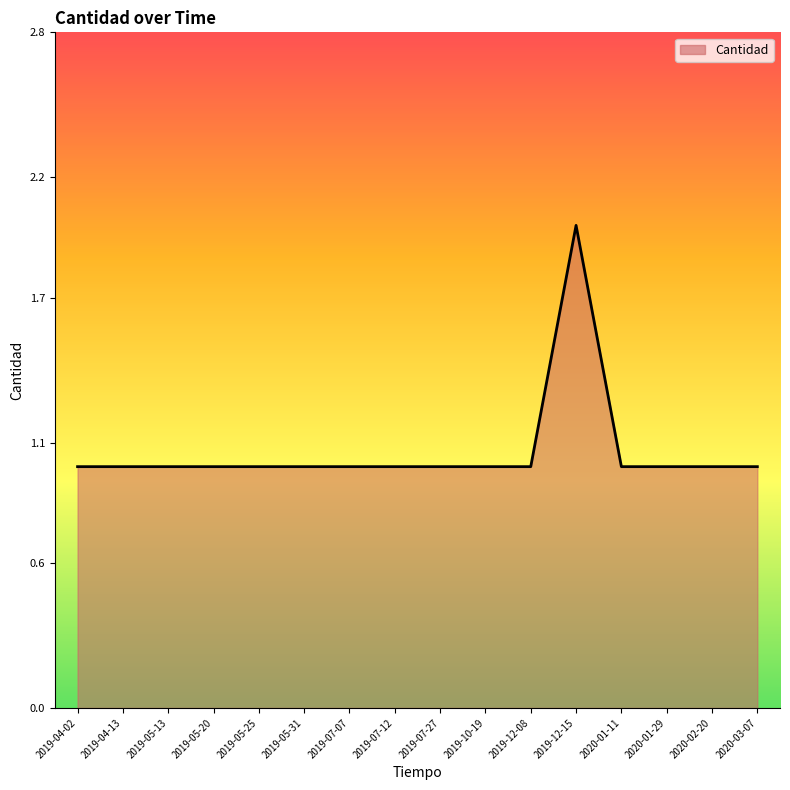

What is the sum of the values at 2019-12-15 and 2019-07-07?

3